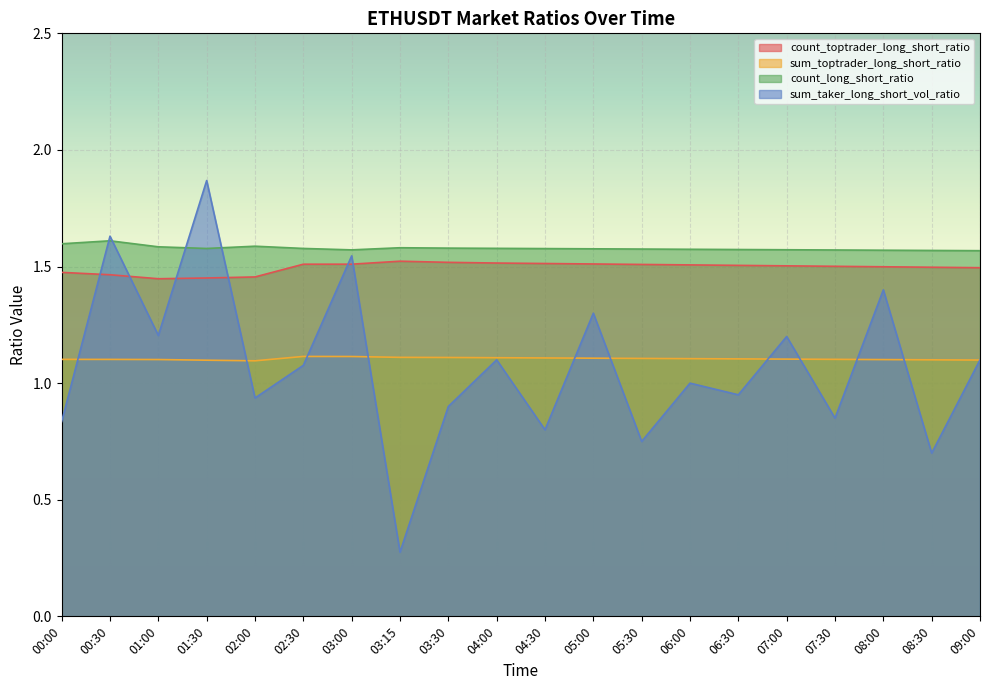

Reading left to right, extract all data points from this chart.

count_toptrader_long_short_ratio: 1.5	1.5	1.4	1.5	1.5	1.5	1.5	1.5	1.5	1.5	1.5	1.5	1.5	1.5	1.5	1.5	1.5	1.5	1.5	1.5
sum_toptrader_long_short_ratio: 1.1	1.1	1.1	1.1	1.1	1.1	1.1	1.1	1.1	1.1	1.1	1.1	1.1	1.1	1.1	1.1	1.1	1.1	1.1	1.1
count_long_short_ratio: 1.6	1.6	1.6	1.6	1.6	1.6	1.6	1.6	1.6	1.6	1.6	1.6	1.6	1.6	1.6	1.6	1.6	1.6	1.6	1.6
sum_taker_long_short_vol_ratio: 0.8	1.6	1.2	1.9	0.9	1.1	1.5	0.3	0.9	1.1	0.8	1.3	0.8	1.0	0.9	1.2	0.8	1.4	0.7	1.1